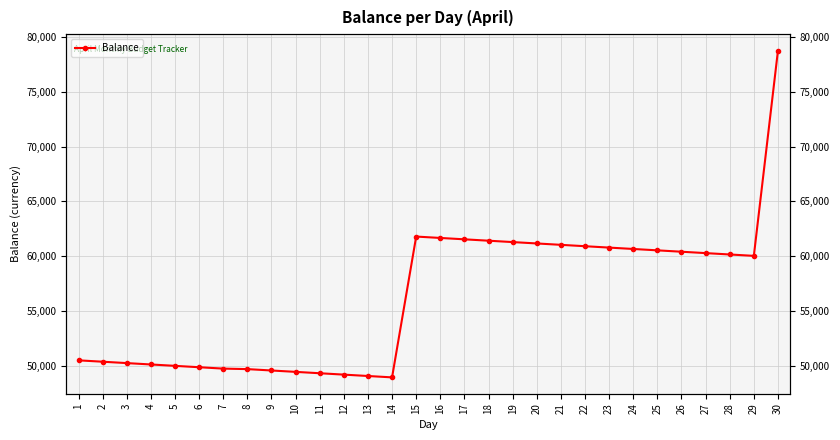

What is the sum of the values at 13 and 30?

127842